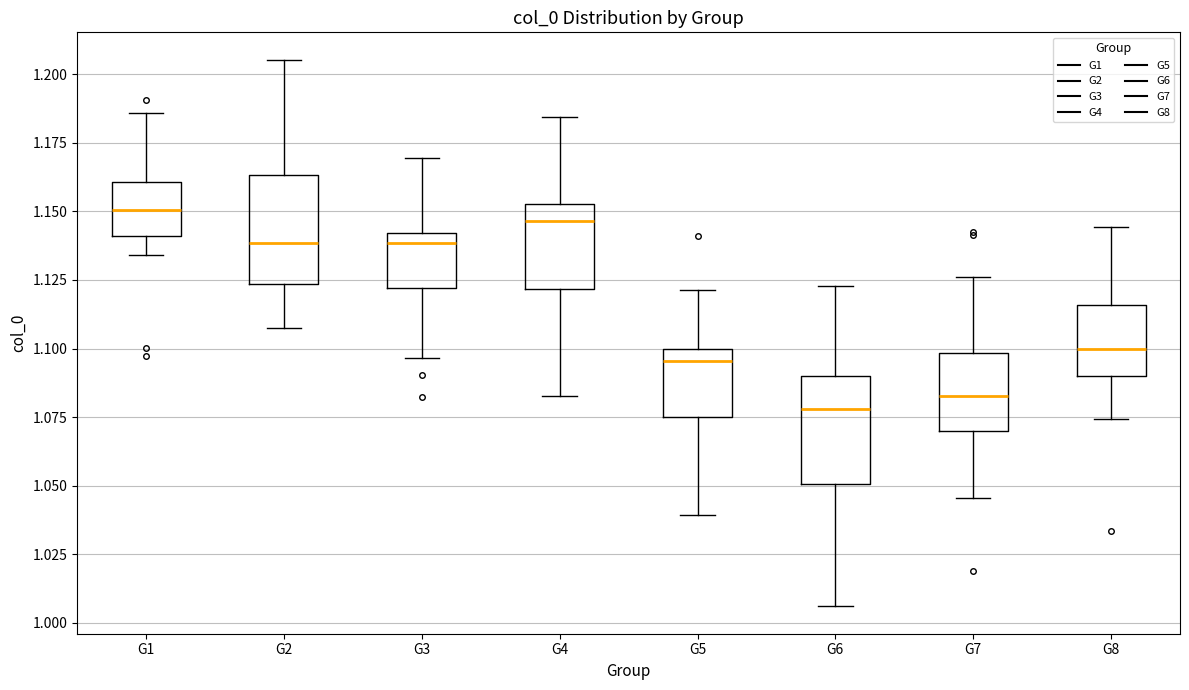

Where does the lower whisker of the box for G7 end on the y-axis? The values are not printed on the chart, so give them approximately, as read against the axis.

1.045